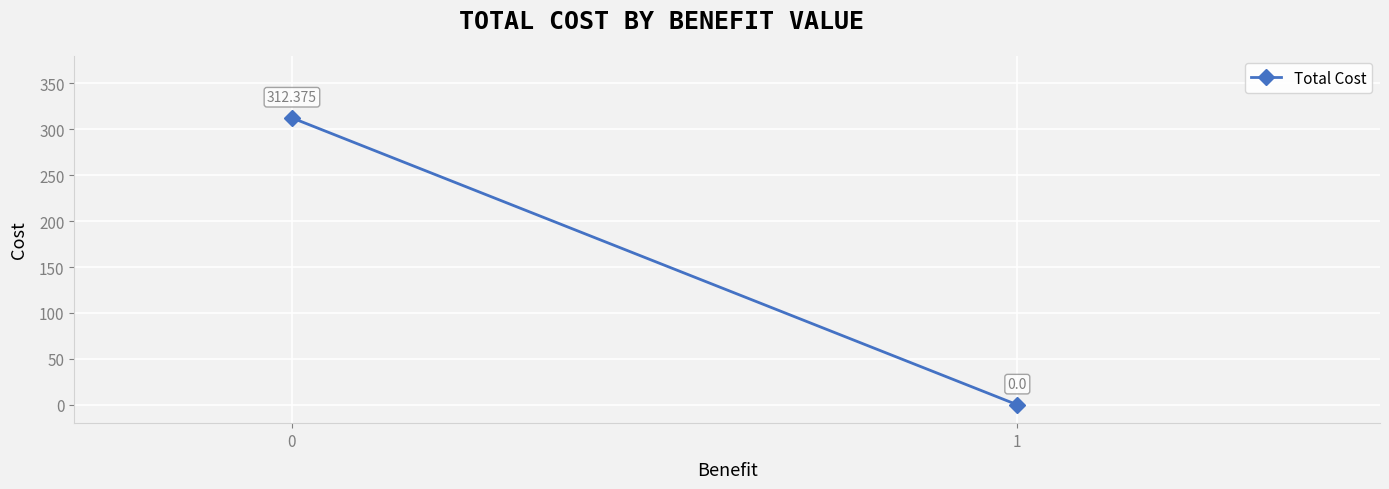

Is it true that the value at 1 is -192.5?

False